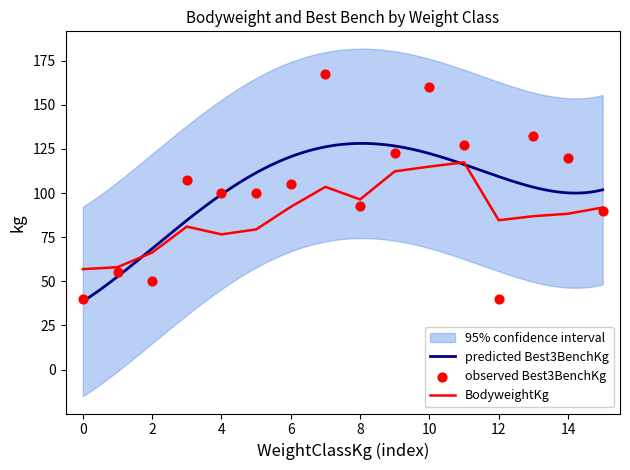

Which series reaches the minimum Y coordinate?

Best3BenchKg